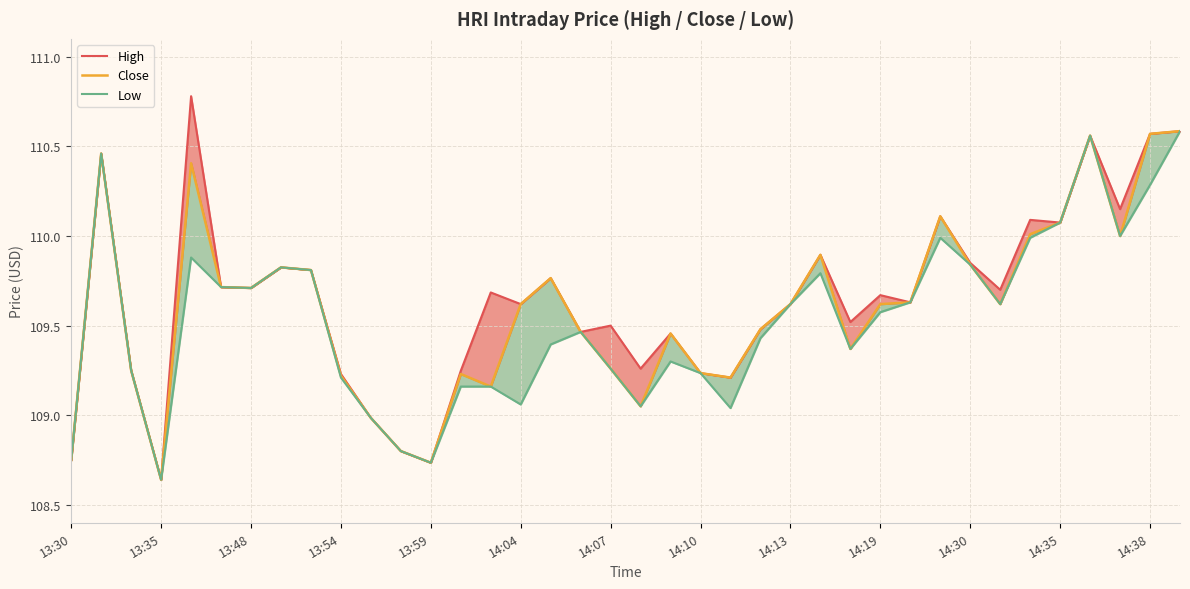

How many interior local valleys does the Low series have?

9